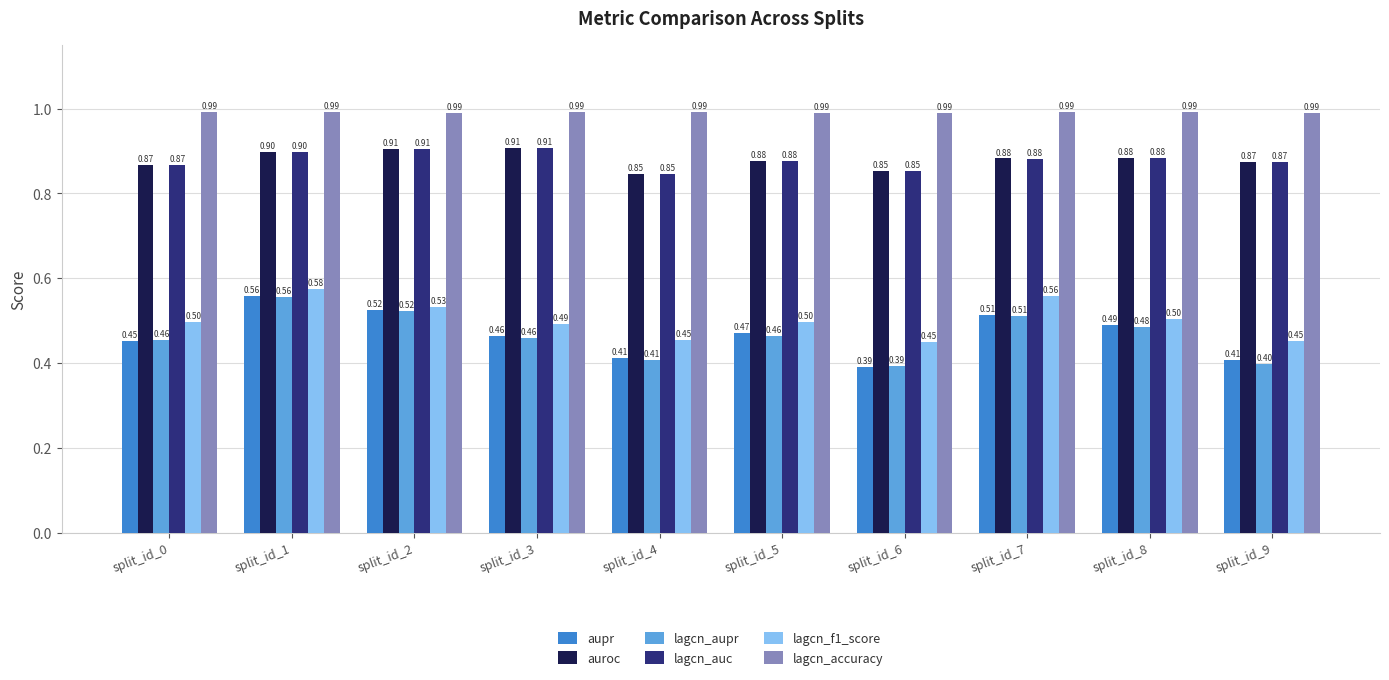

What is the sum of the lagcn_accuracy values at split_id_2 and split_id_4?

2.0